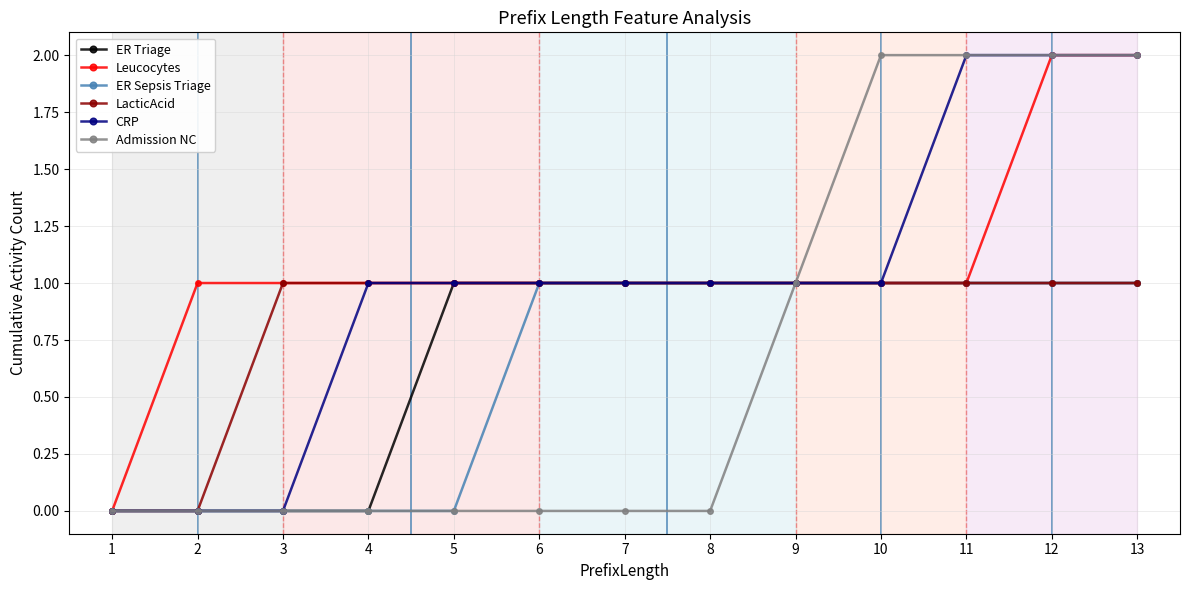

Which series changed the most between 4 and 5?

ER Triage